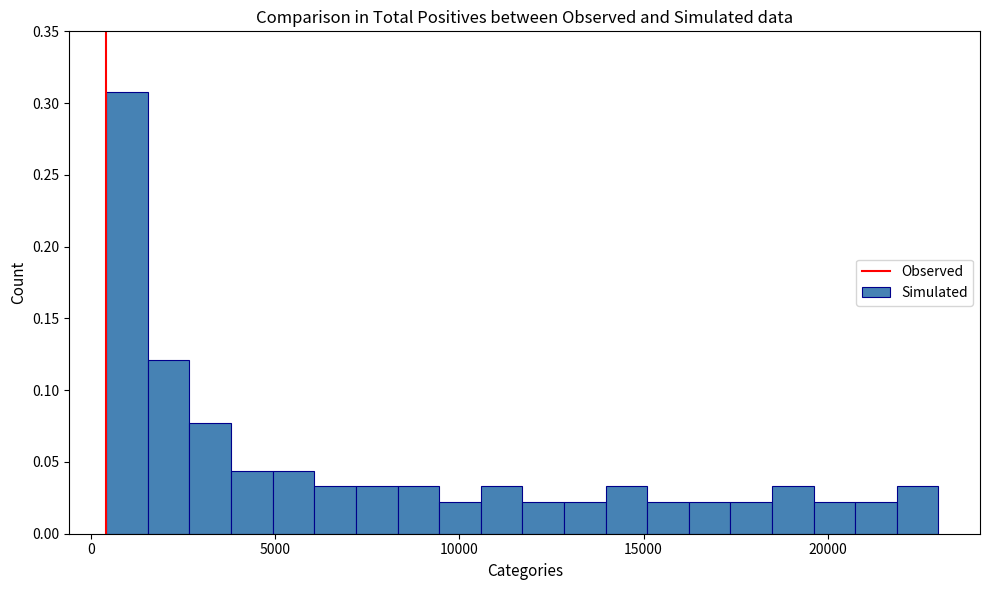

Around what value on the x-axis is the tallest bar? Give the approximate position of its centre, as read against the axis.

1000